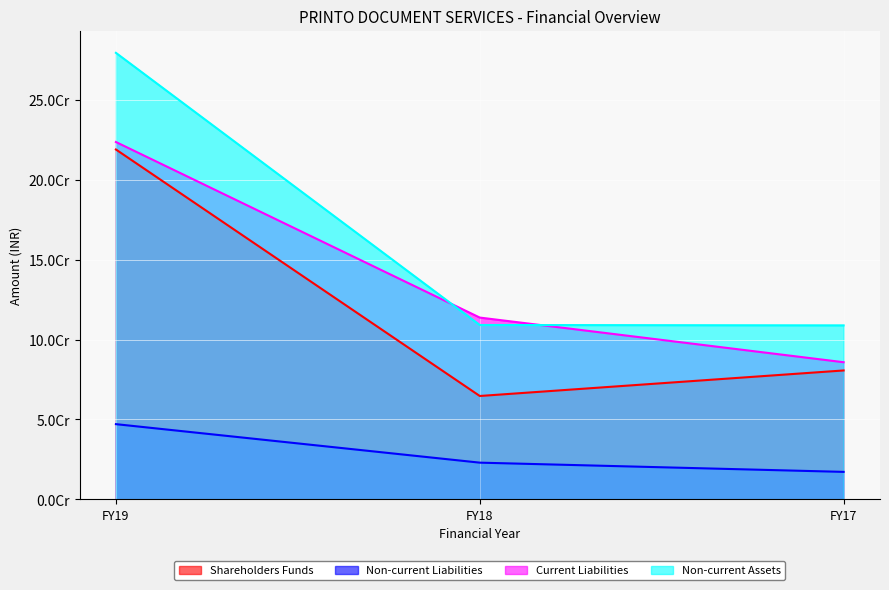

What are all the series names shown in the legend?

Shareholders Funds, Non-current Liabilities, Current Liabilities, Non-current Assets